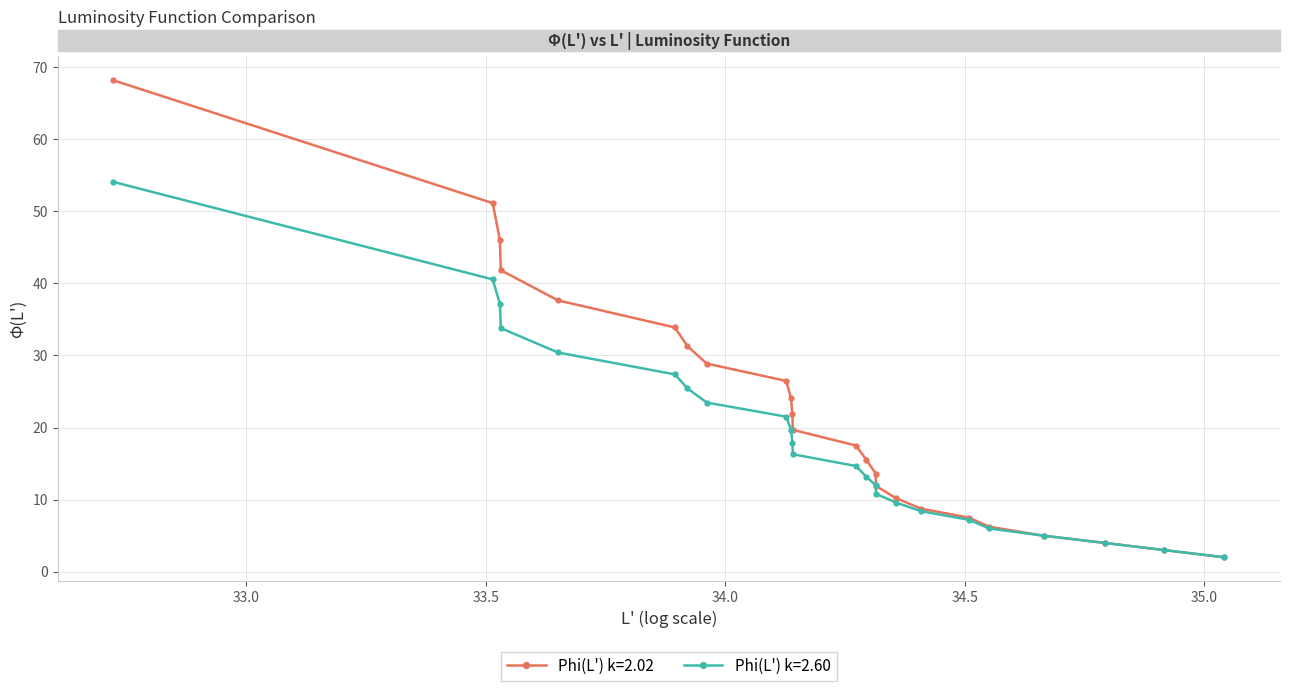

Which series has the largest total across all categories?

Phi(L') k=2.02